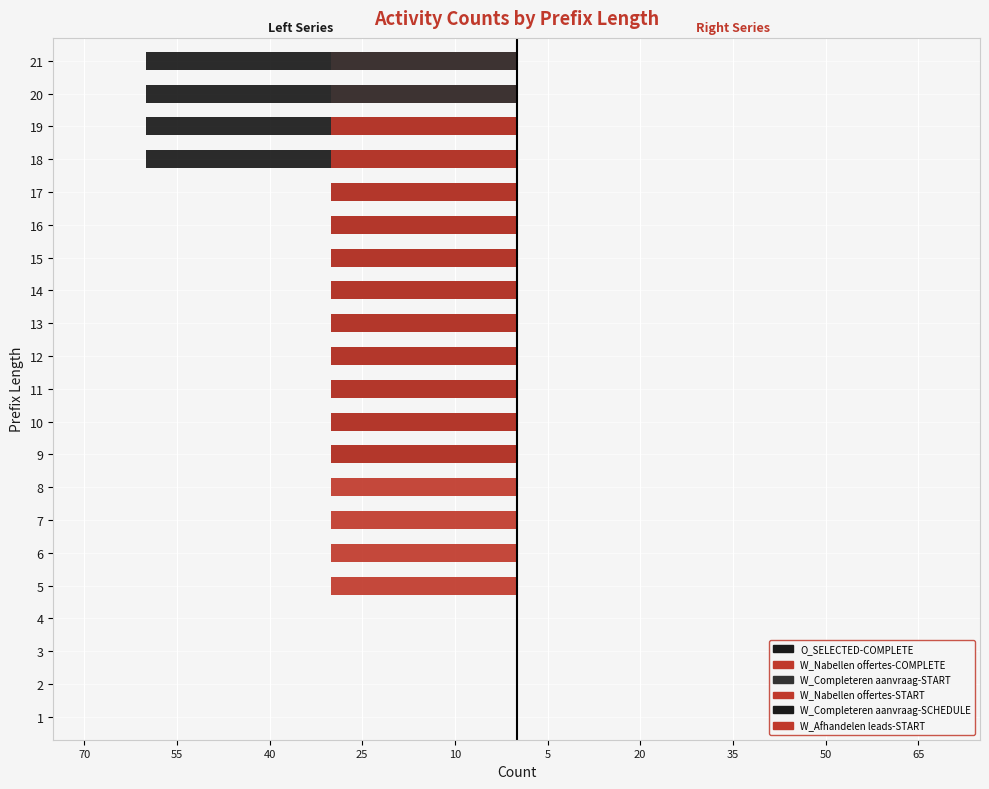

The W_Nabellen offertes-START series shows 0.8 at 12. True or false?

False